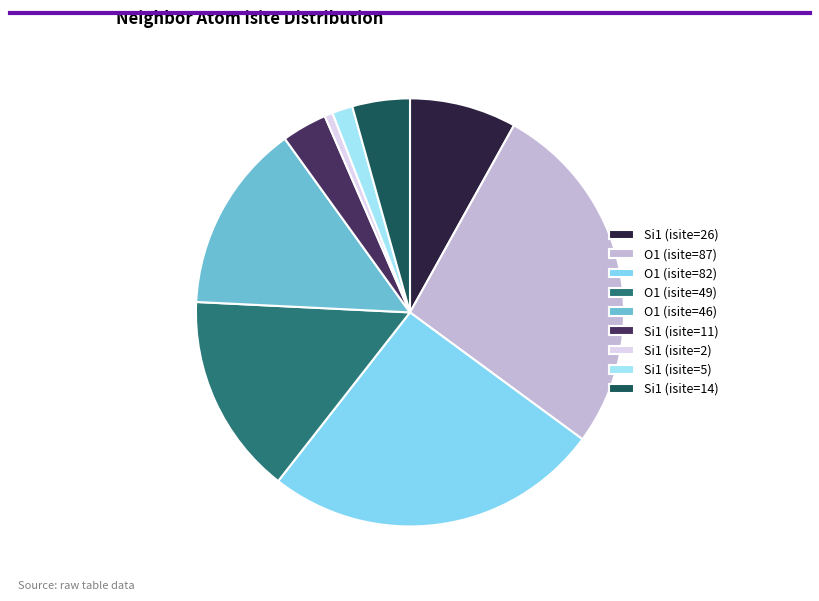

Which has a higher value, Si1 (isite=26) or O1 (isite=49)?

O1 (isite=49)